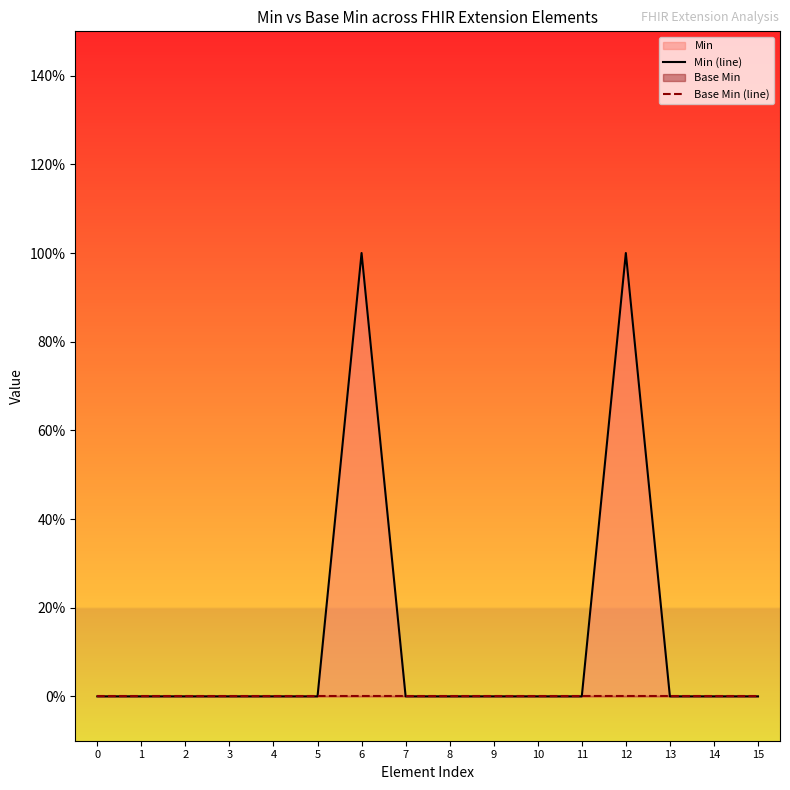

List the labels in order of Min (line) value, largest first.

6, 12, 0, 1, 2, 3, 4, 5, 7, 8, 9, 10, 11, 13, 14, 15